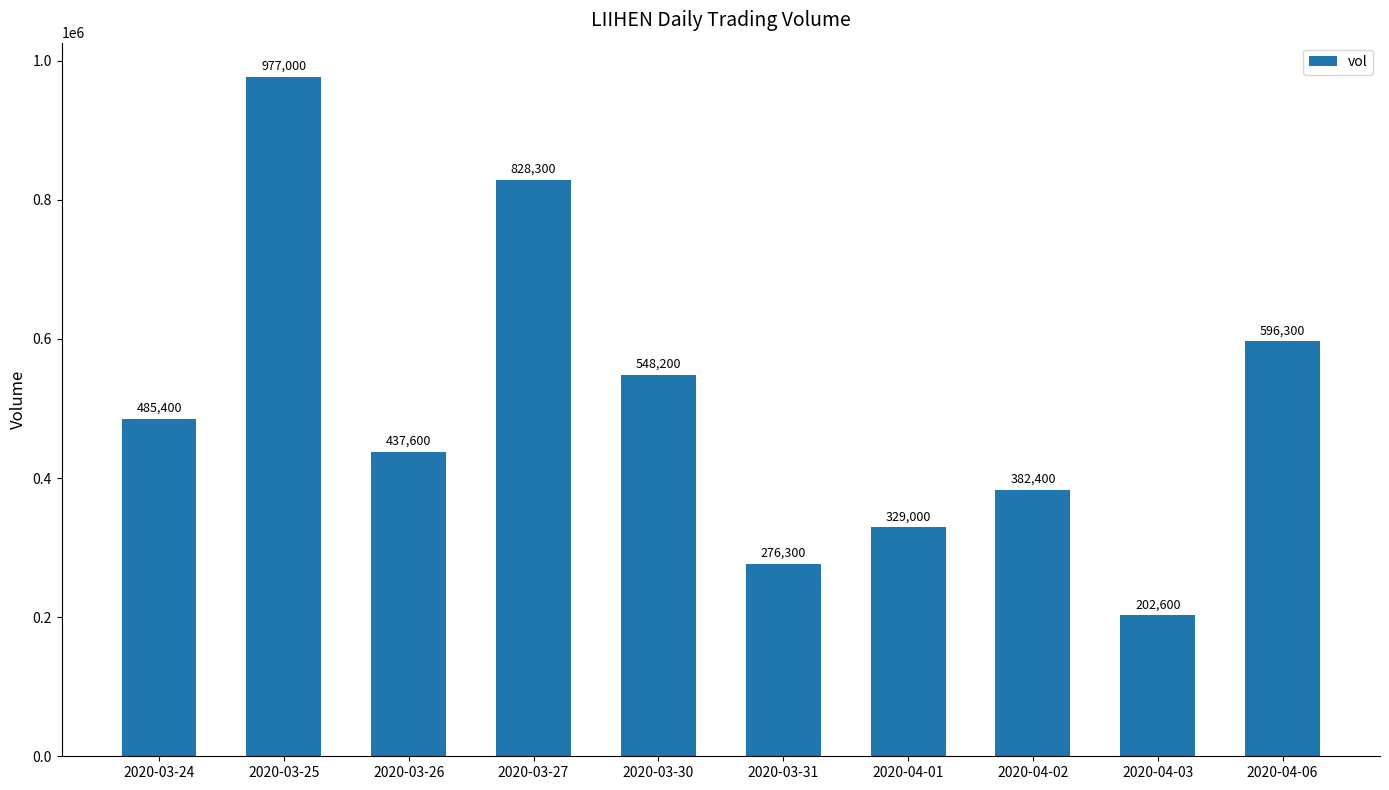

What is the label of the 4th bar from the right?

2020-04-01